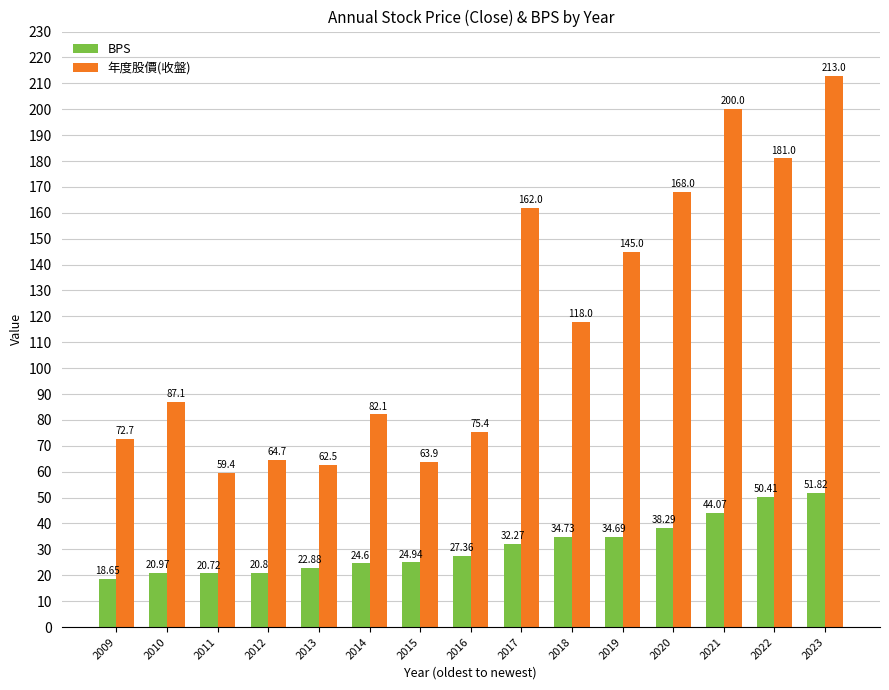

What is the sum of the 年度股價(收盤) values at 2020 and 2015?

231.9